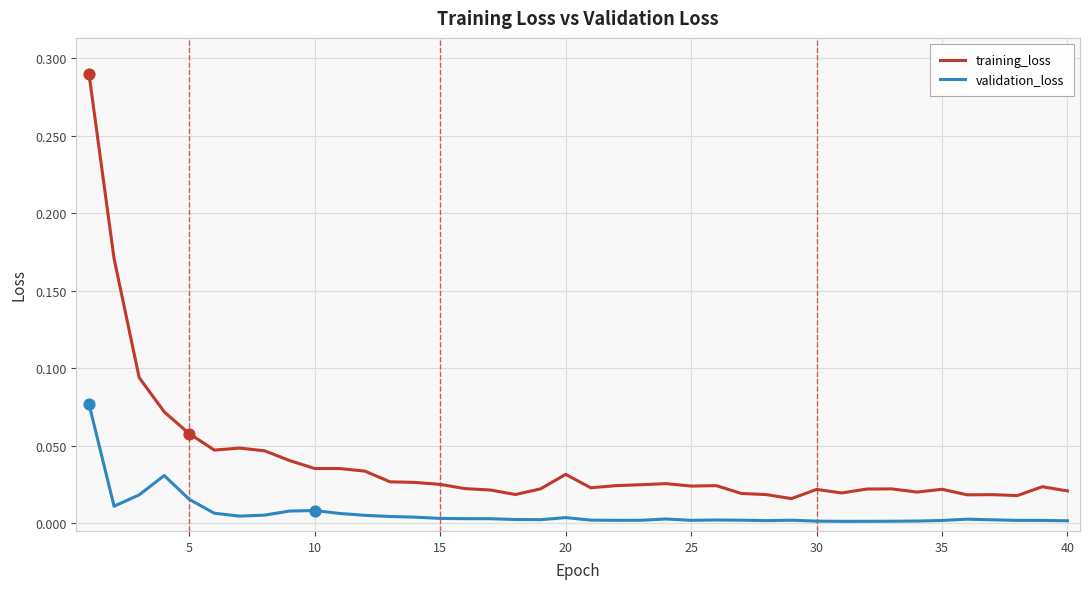

Which series has the largest total across all categories?

training_loss